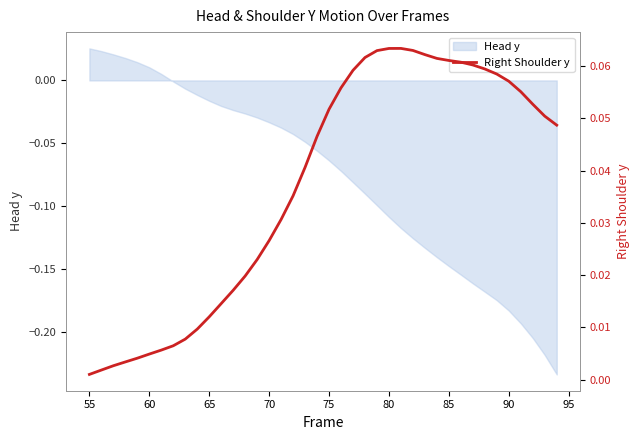

How many lines are shown in the chart?

1